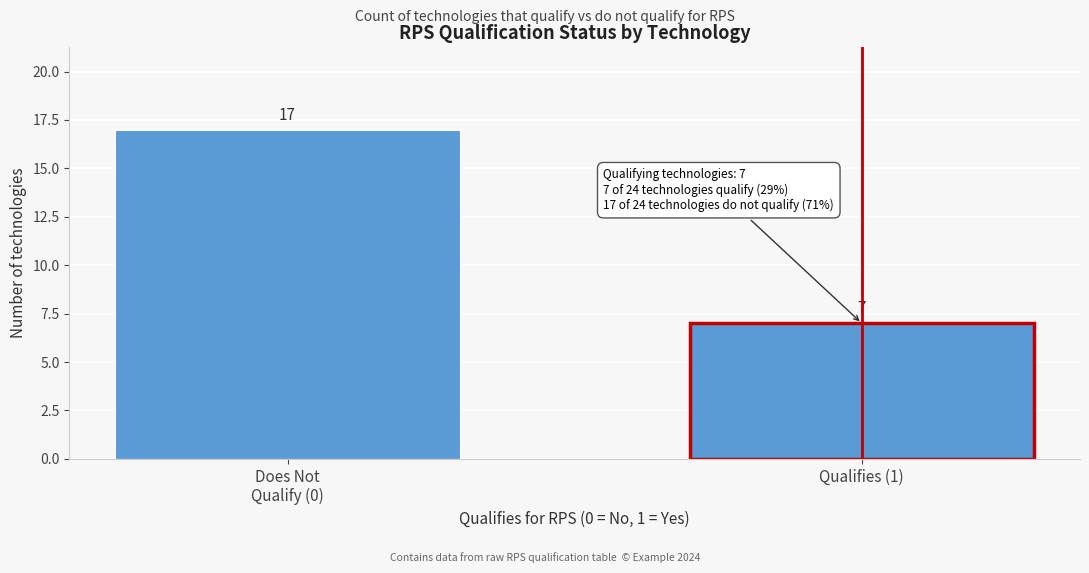

Reading left to right, transcribe all the data shown in this chart.

17	7